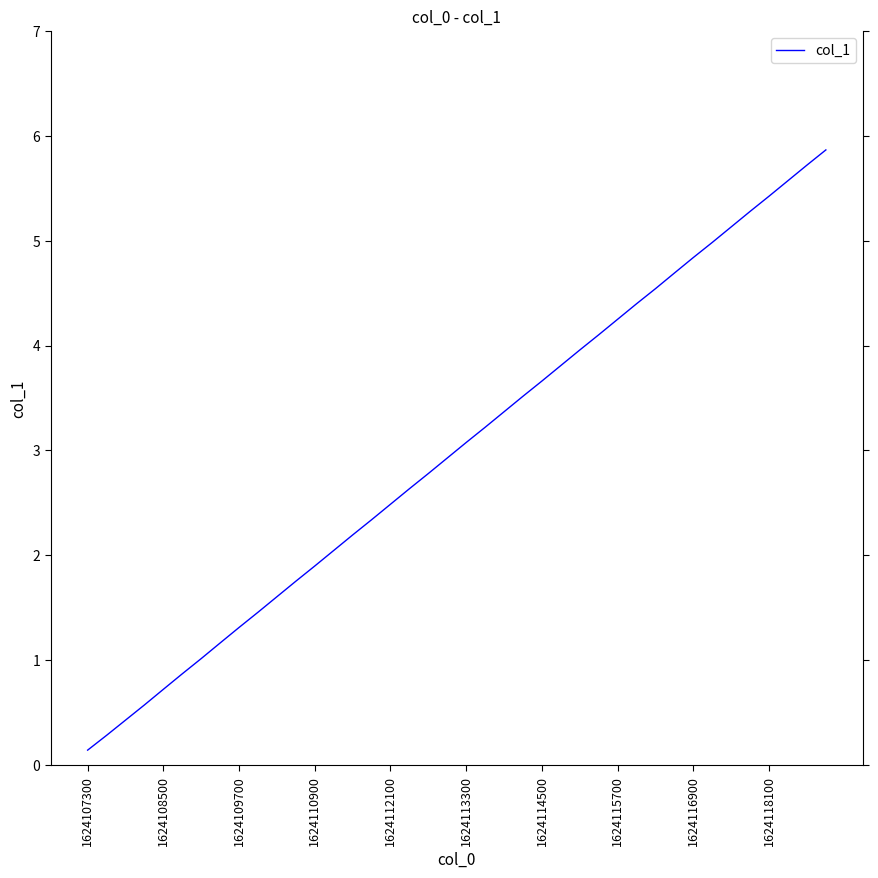

What is the difference between the maximum and minimum values?

5.7